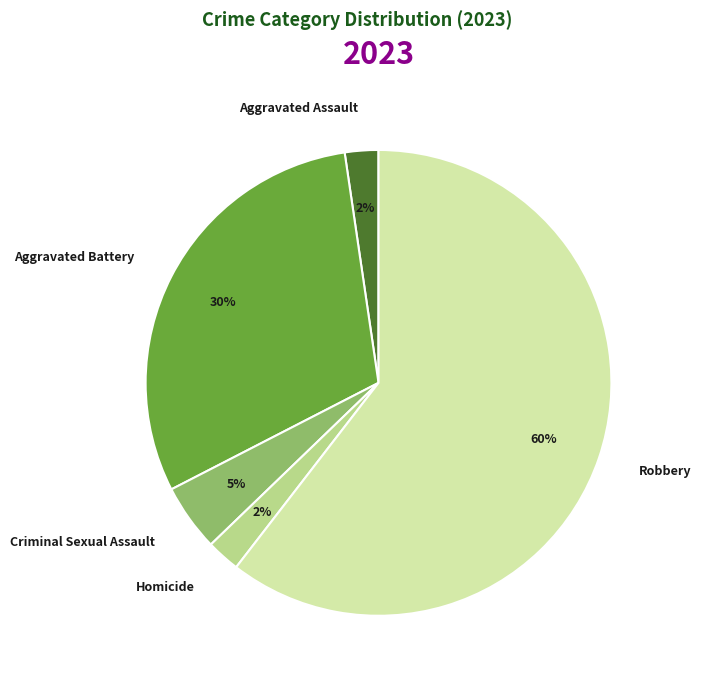

What is the majority slice?

Robbery